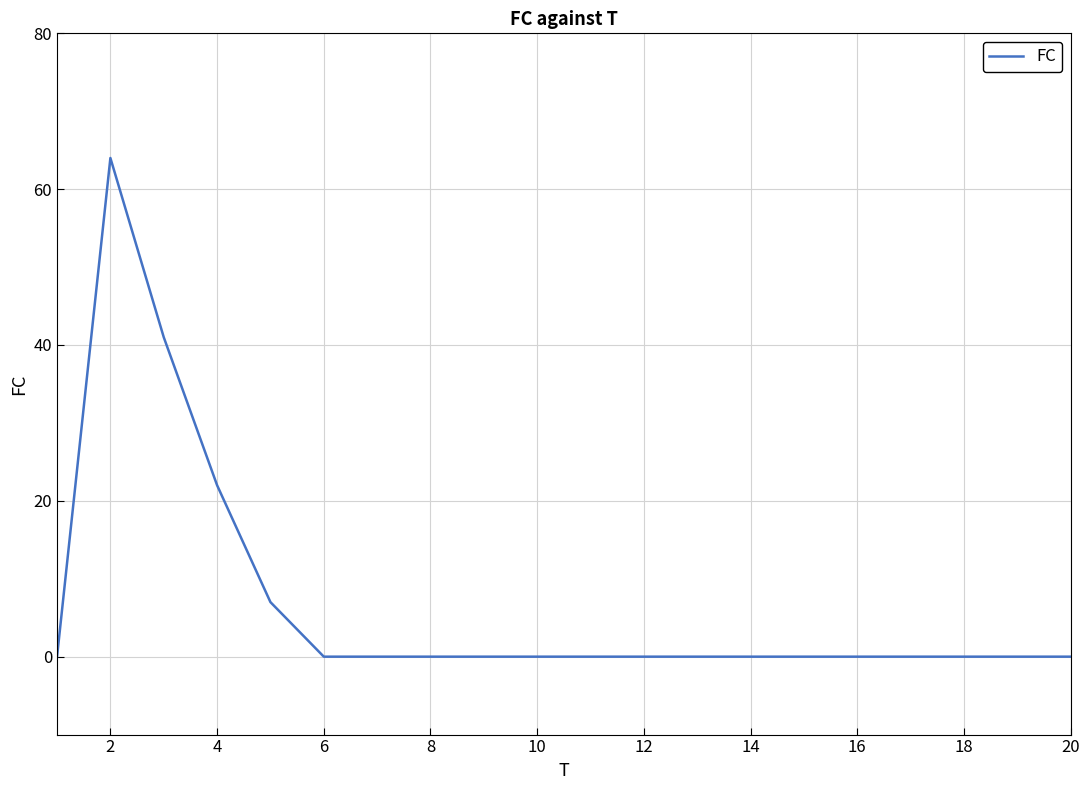

What is the difference between the maximum and minimum values?

64